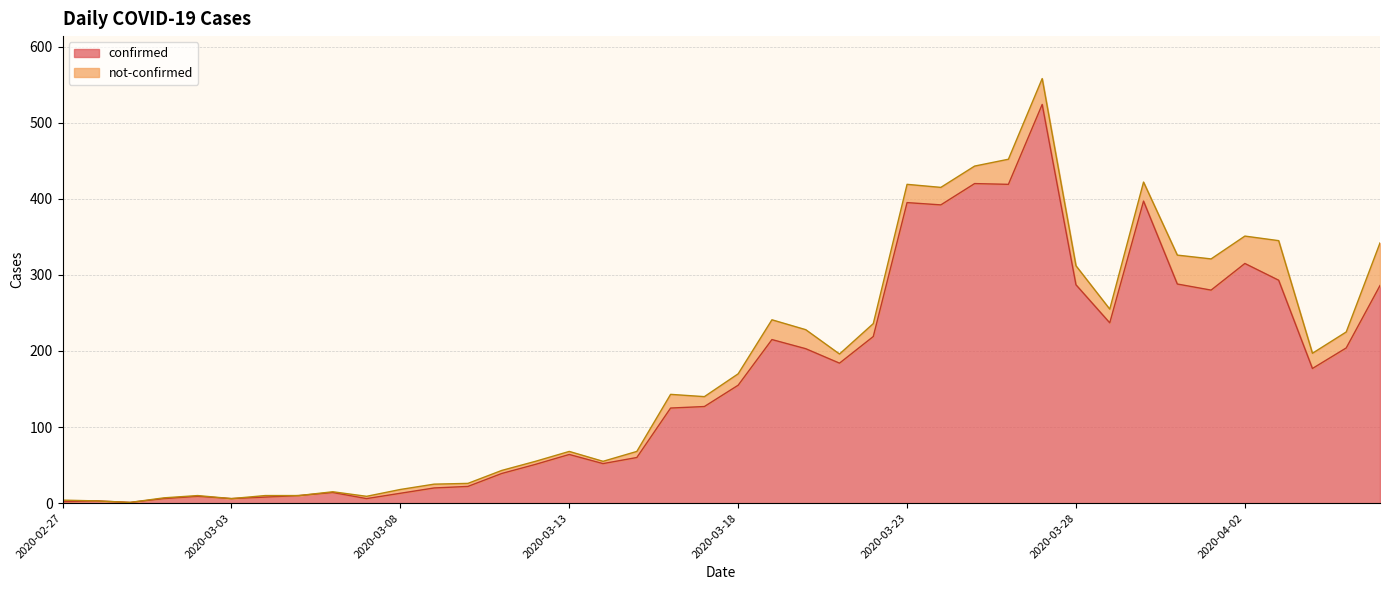

Between 2020-03-24 and 2020-03-23, which is larger?

2020-03-23